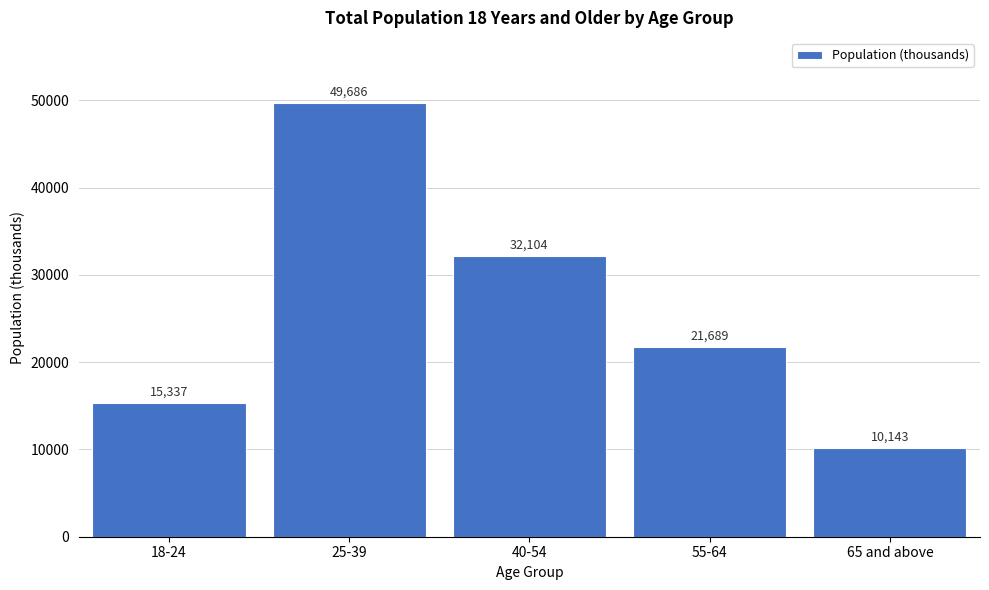

Reading right to left, what are all the values shown in this chart?

10143	21689	32104	49686	15337